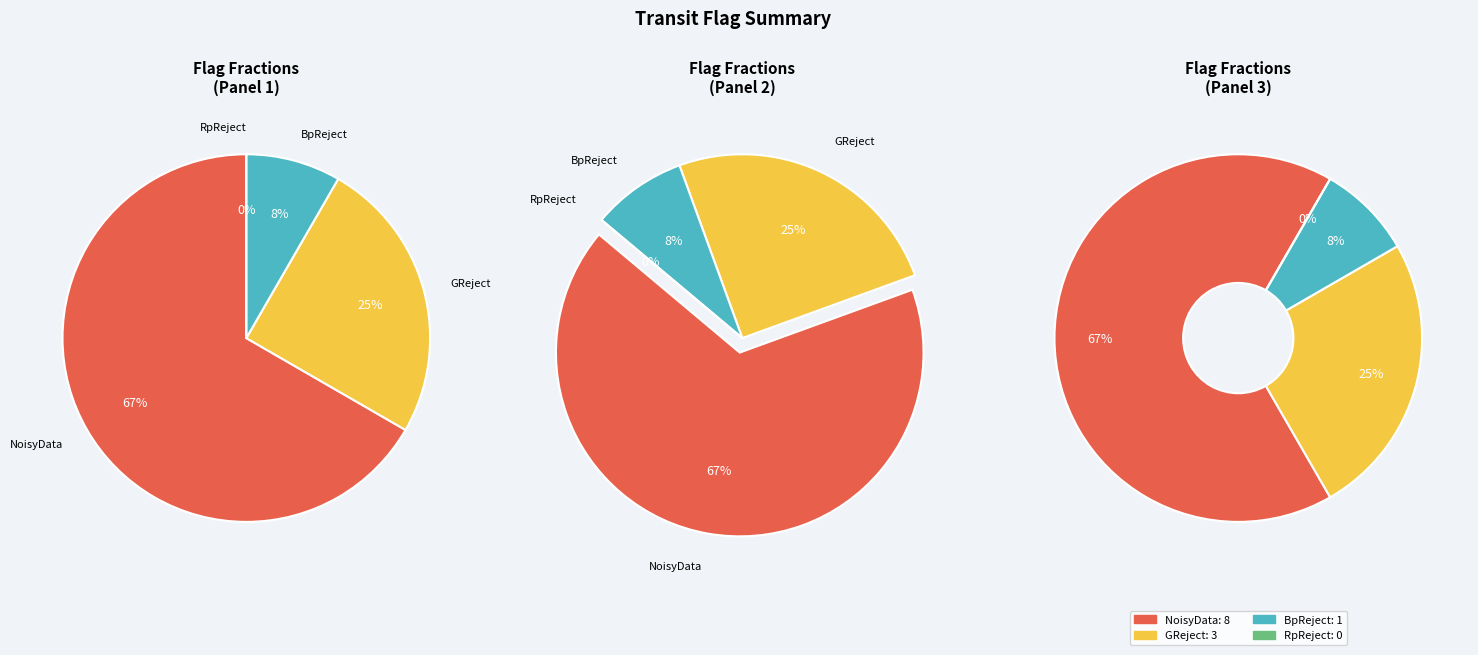

True or false: 24 accounts for 0% of the total.

True